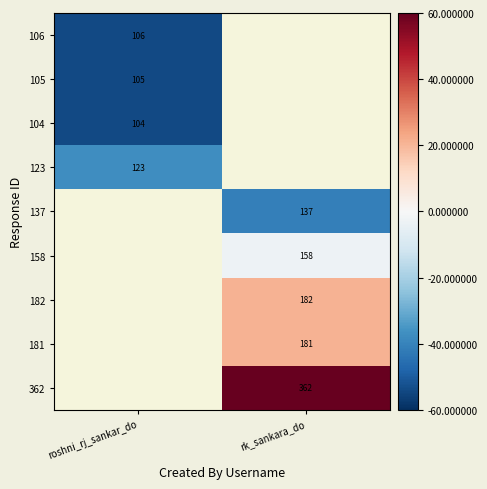

At which label does 105 reach its minimum?

roshni_rj_sankar_do